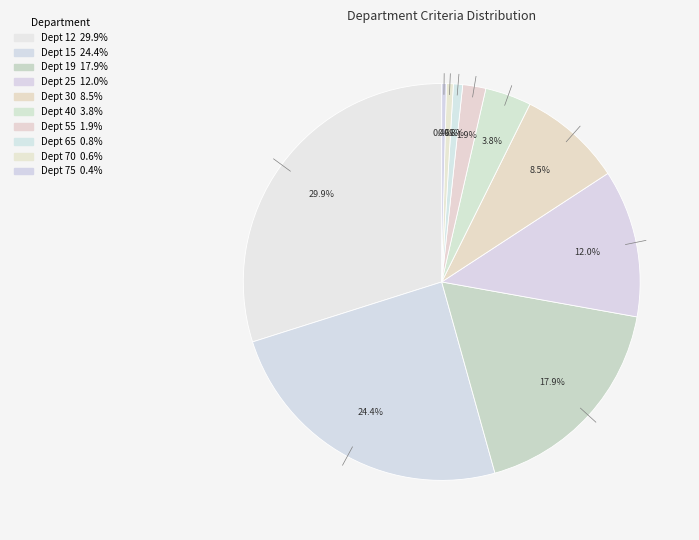

How many slices are in this pie chart?

10